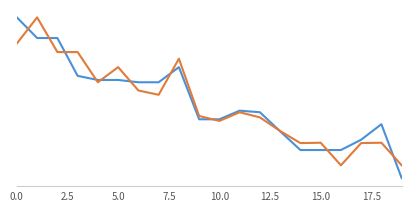

Is it true that x1 equals 2684411.4 at 13?

True